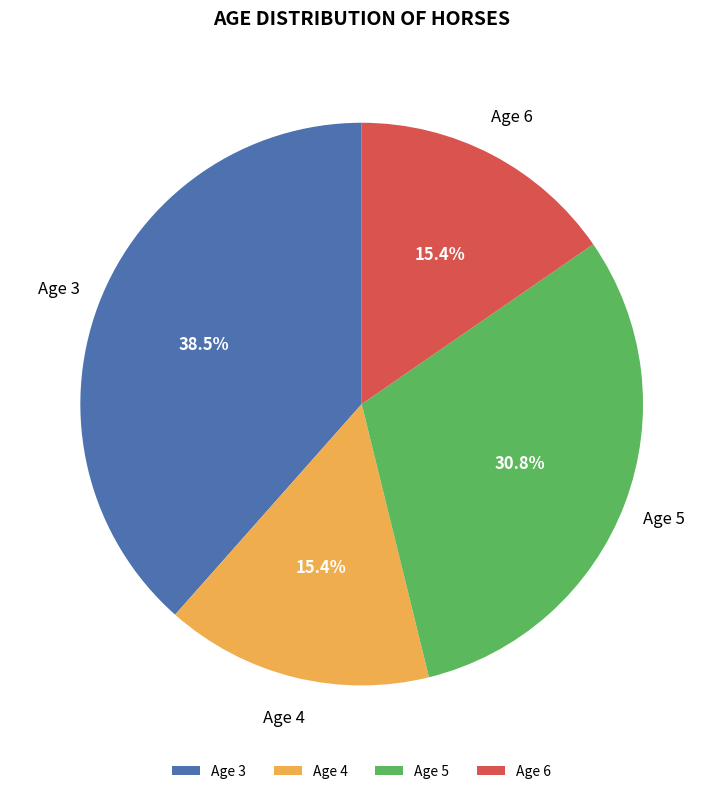

To the nearest percent, what is the difference between the Age 5 and Age 3 slice percentages?

8%